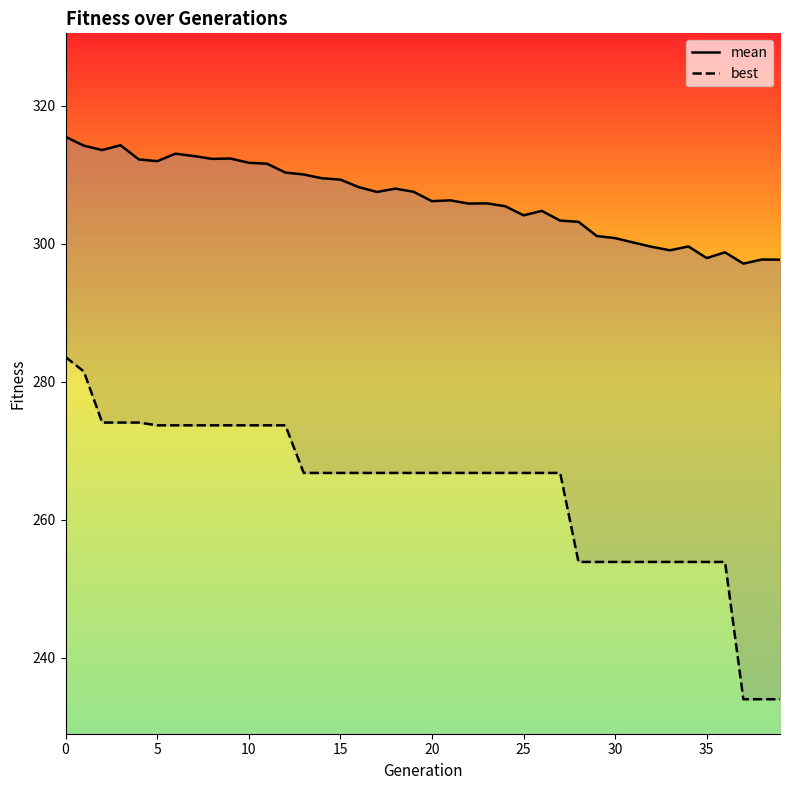

Which category has the lowest value in the best series?

37